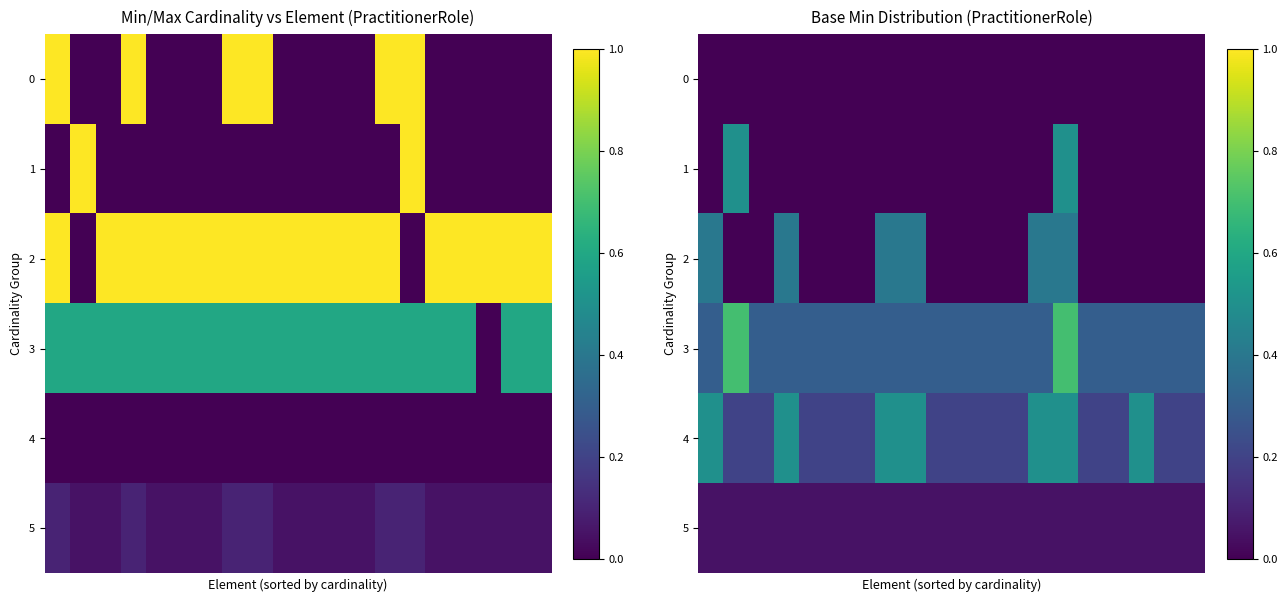

How many data points in 1 are above 0?

2